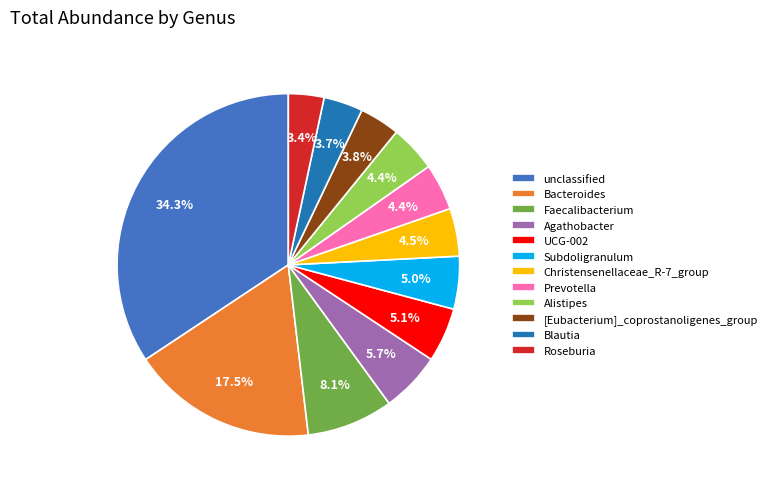

How many segments does this pie chart have?

12